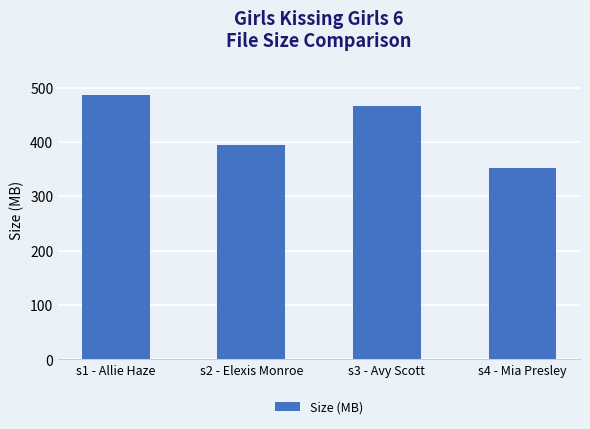

What is the change in value from s1 - Allie Haze to s4 - Mia Presley?

-134.6